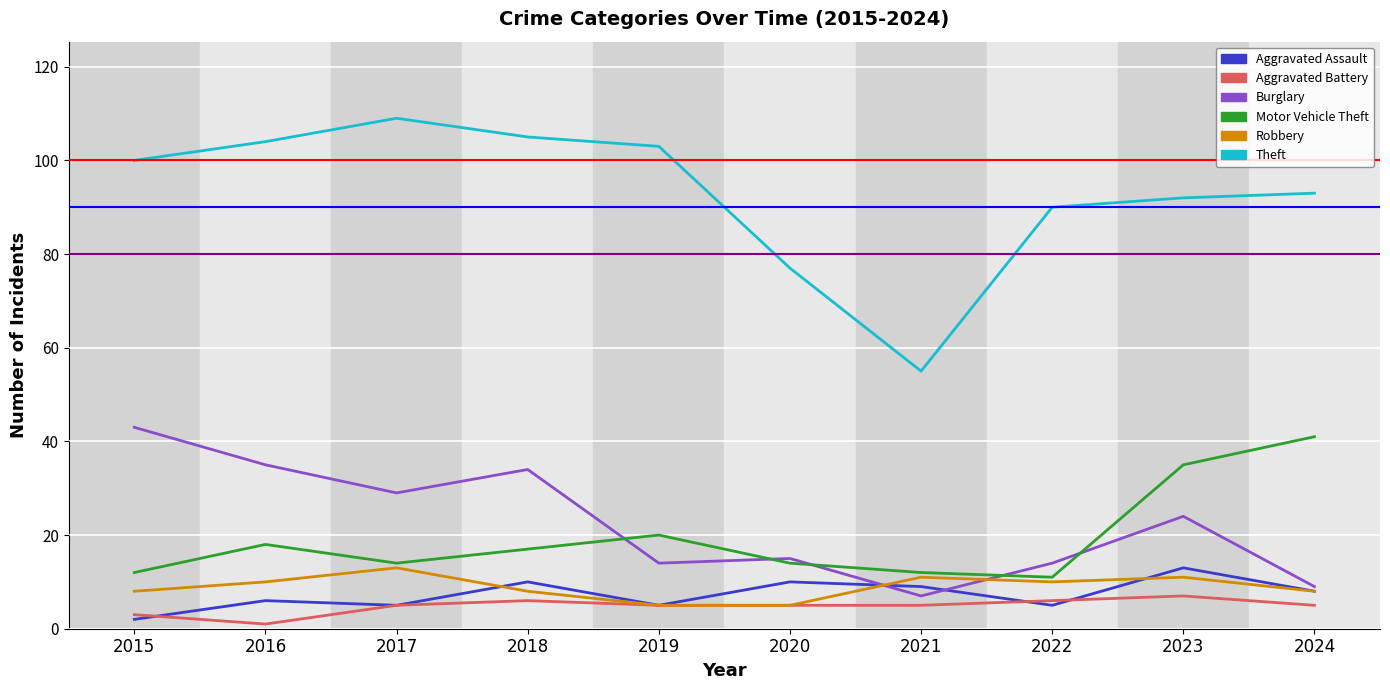

The value of Burglary at 2018 is 34. True or false?

True